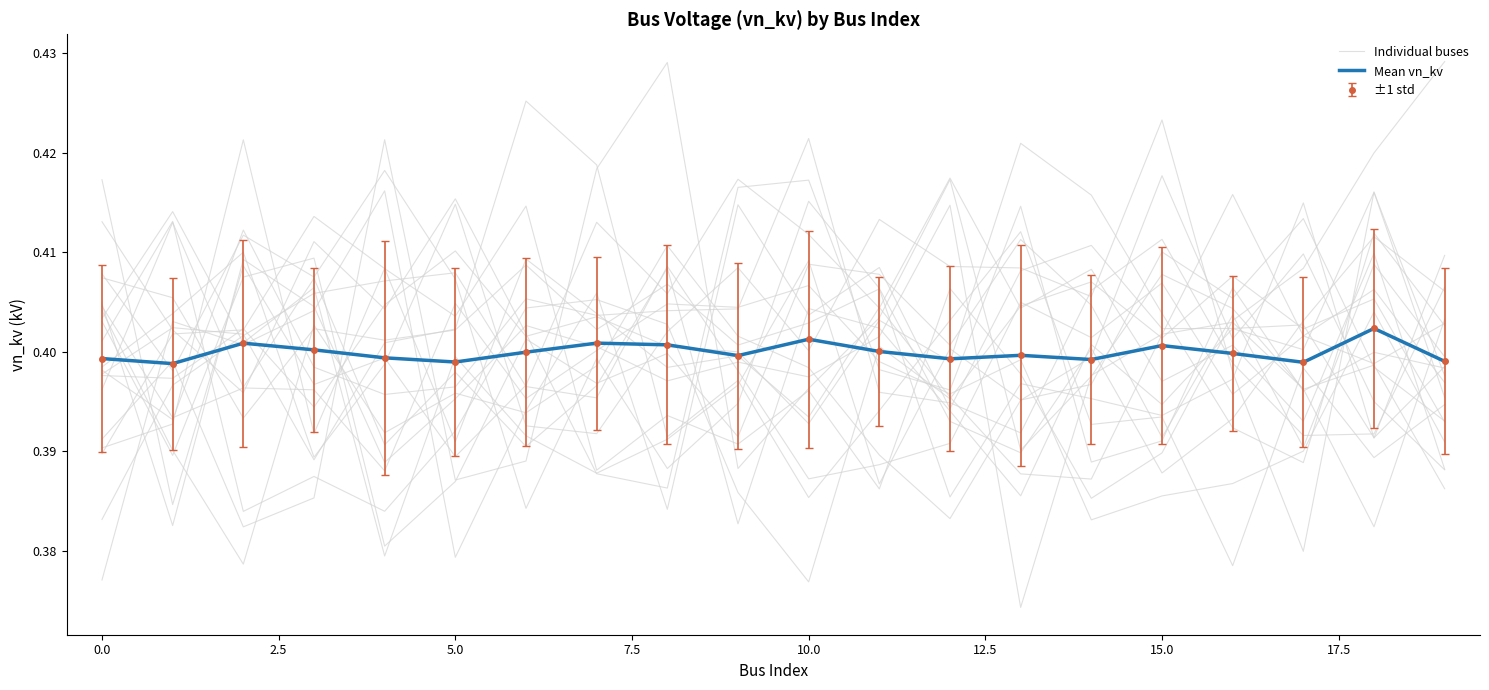

Which label corresponds to the largest value in the chart?

18